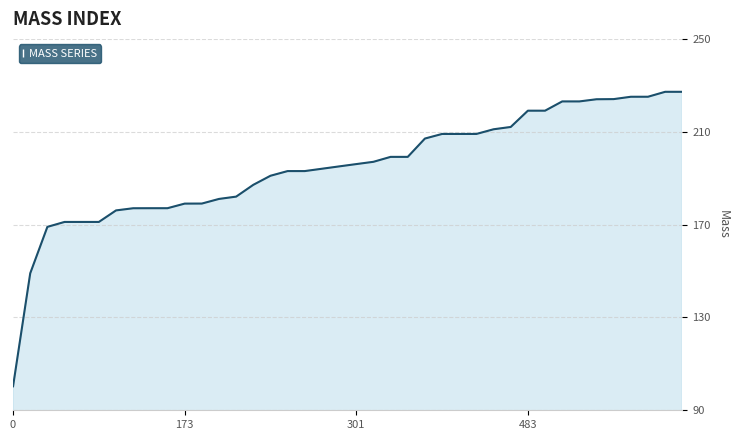

What is the difference between the second highest and minimum values?

126.9